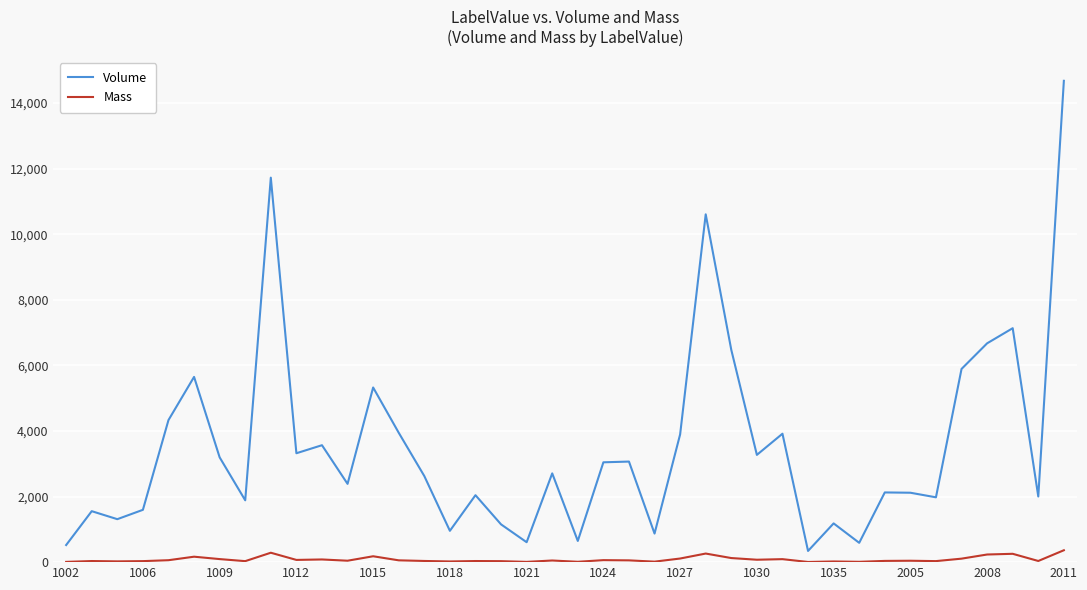

True or false: Volume and Mass cross at least once.

False